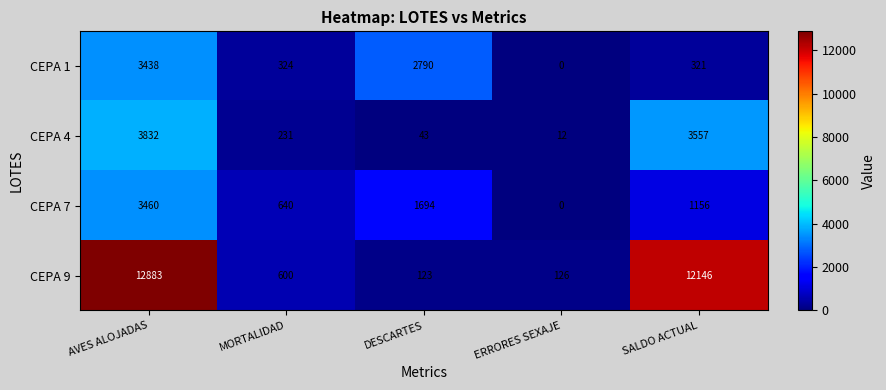

The value of CEPA 7 at SALDO ACTUAL is 1156. True or false?

True